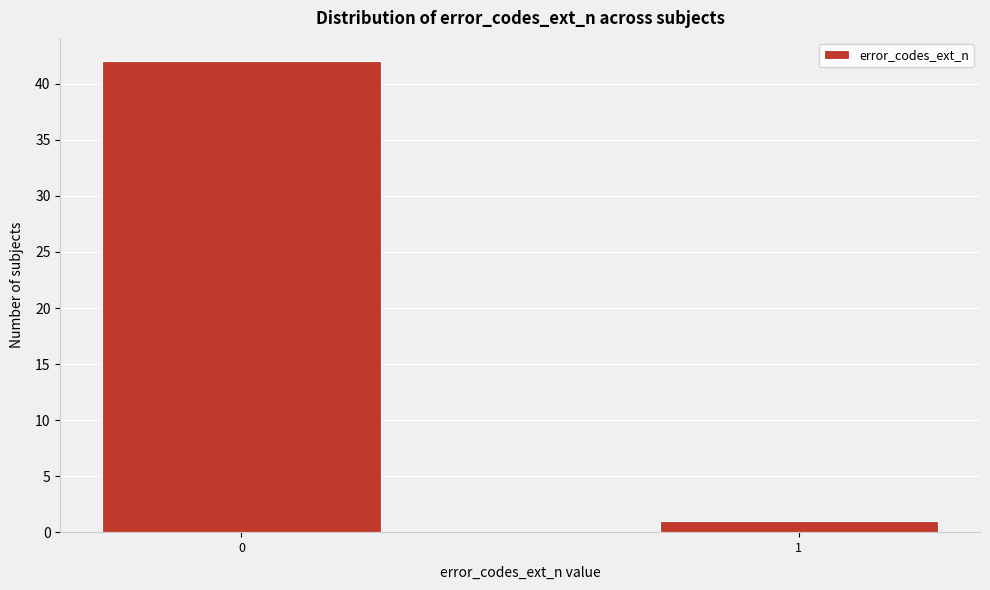

Reading left to right, list all the values displayed in this chart.

42	1